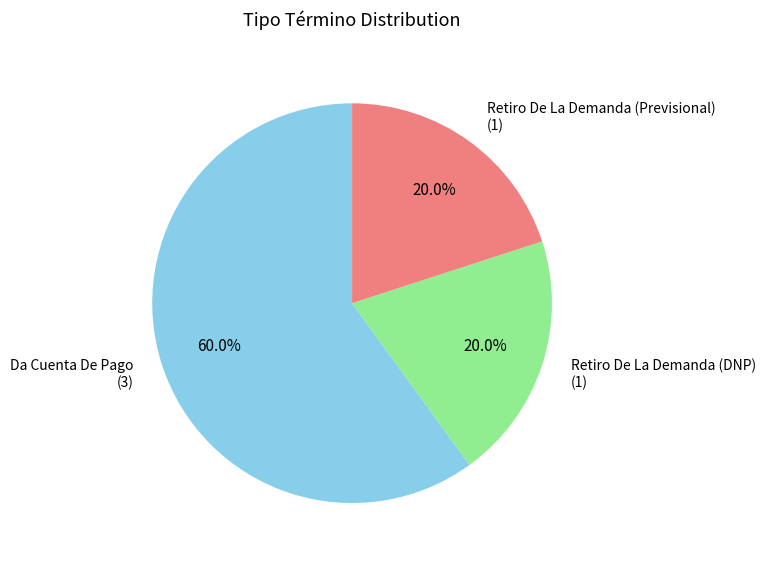

Is there any slice that represents more than half of the pie?

Yes